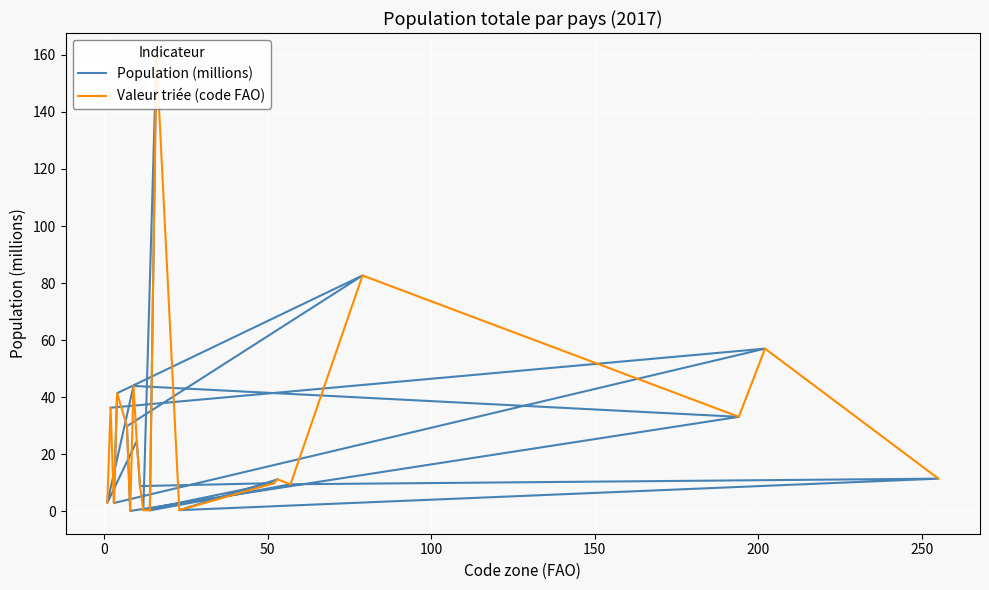

Which series ends up on top after the final intersection of Population (millions) and Valeur triée (code FAO)?

Valeur triée (code FAO)